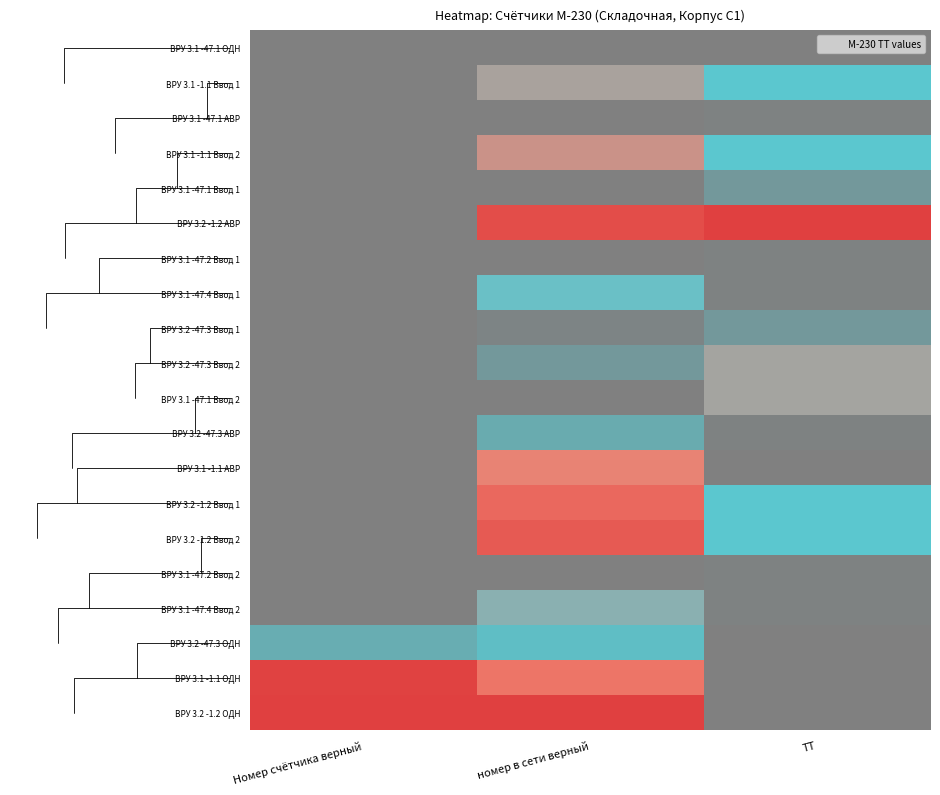

What is the difference between the highest and lowest values at номер в сети верный?

1.0